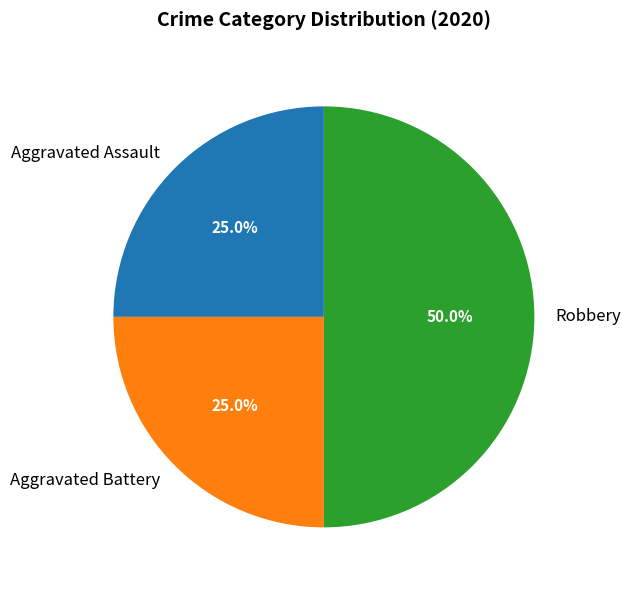

How many slices are in this pie chart?

3